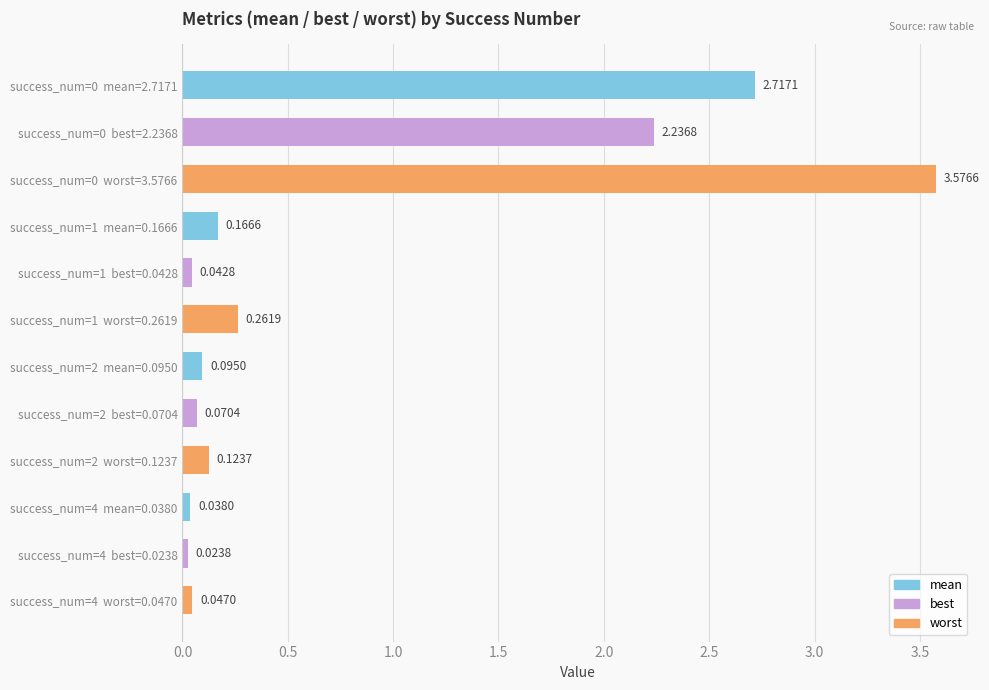

What is the change in value from success_num=0  mean=2.7171 to success_num=4  mean=0.0380?

-2.7